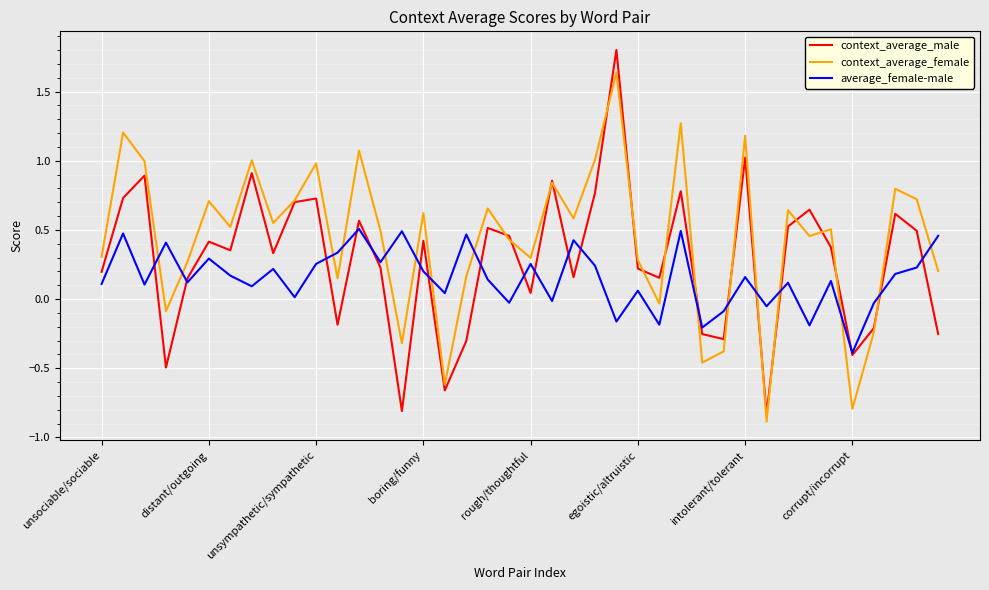

List the series in order of their peak value, highest first.

context_average_male, context_average_female, average_female-male